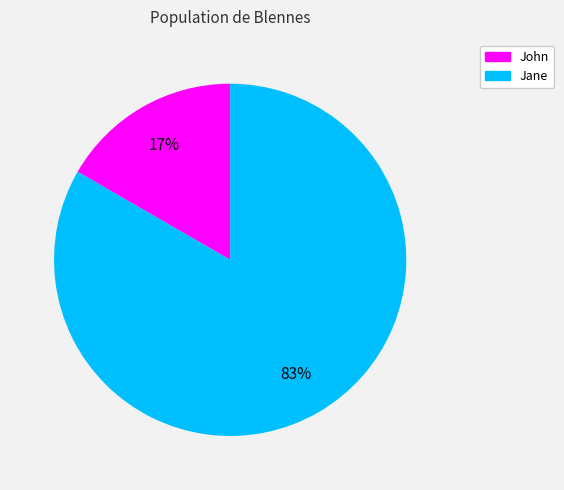

What percentage is the Jane slice, to the nearest percent?

83%